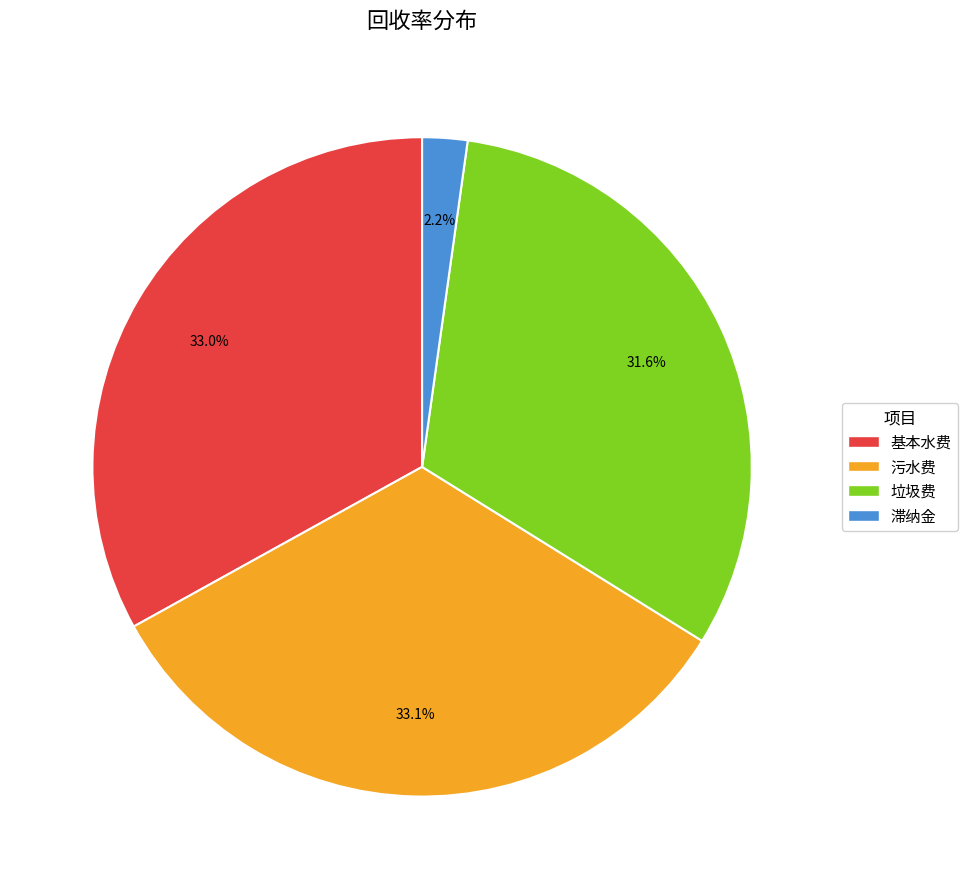

How many slices are in this pie chart?

4